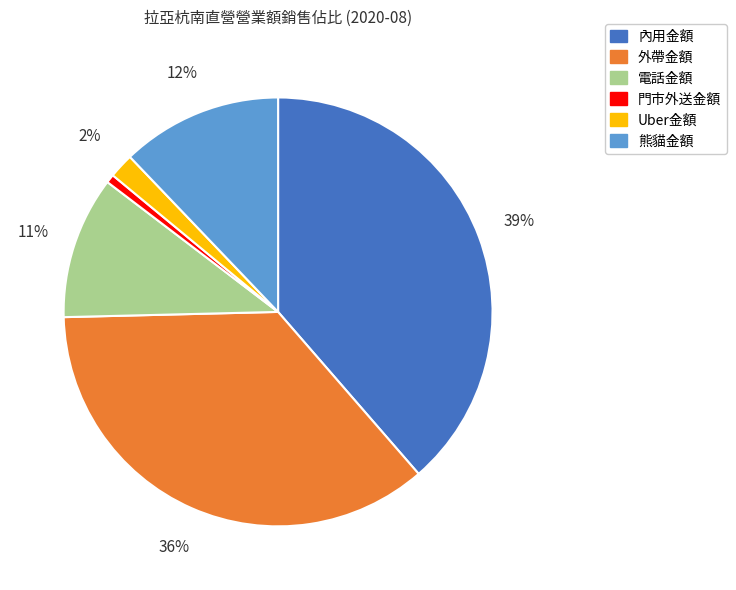

What is the largest slice in the pie chart?

內用金額